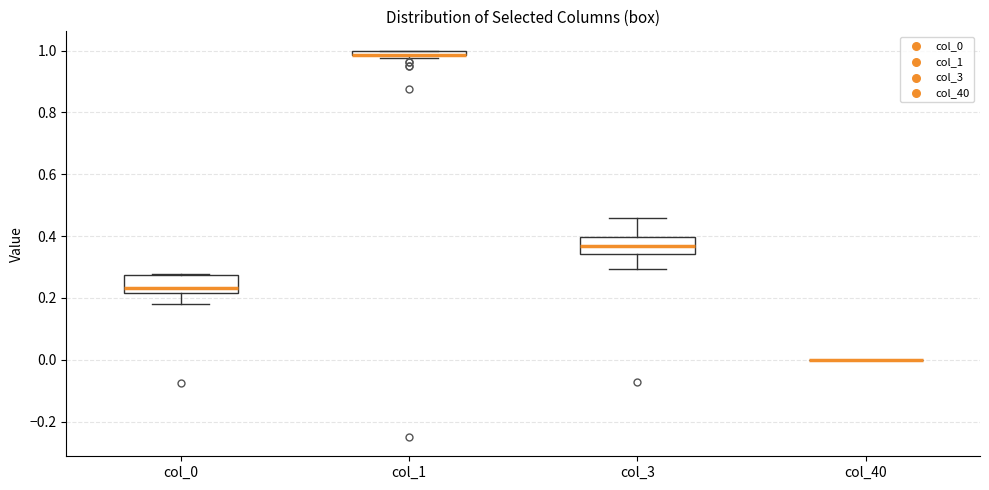

Where does the median line of the box for col_0 sit on the y-axis? The values are not printed on the chart, so give them approximately, as read against the axis.

0.24